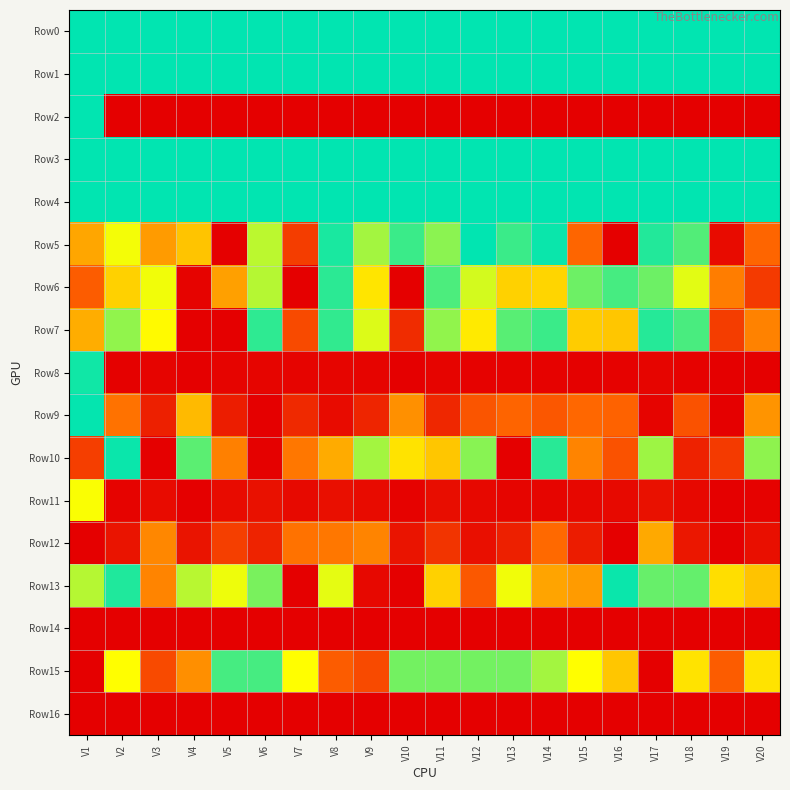

At which category is the sum across all series the highest?

V9